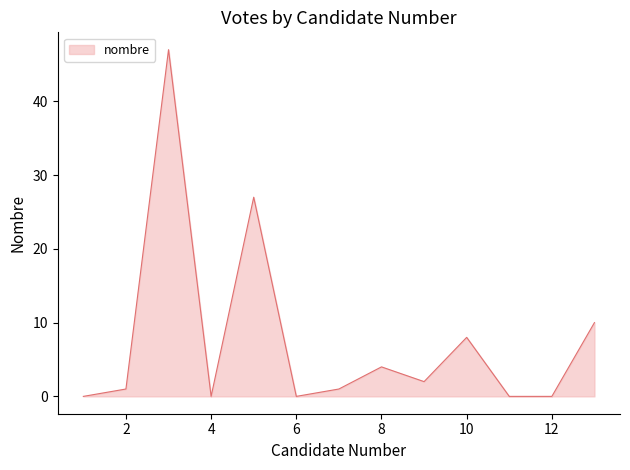

What is the maximum value shown in the chart?

47